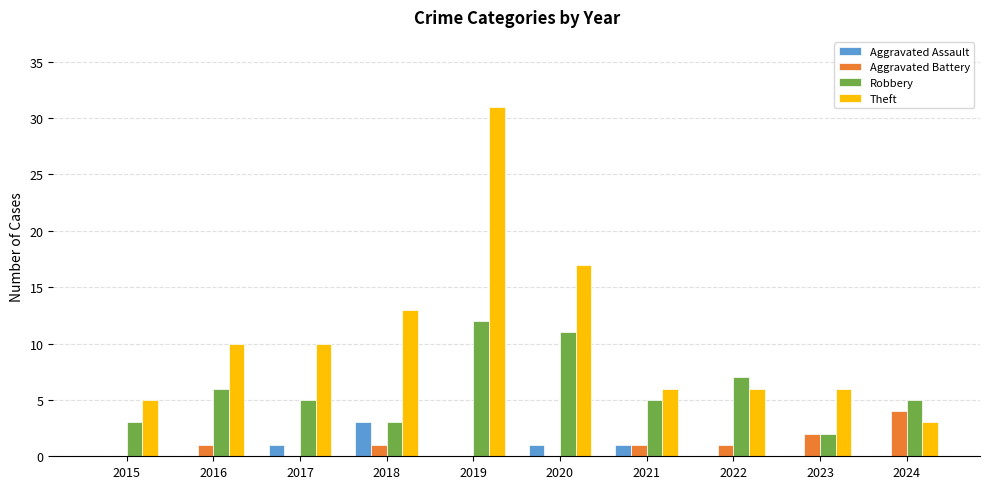

At which label is Aggravated Battery closest to 2?

2023